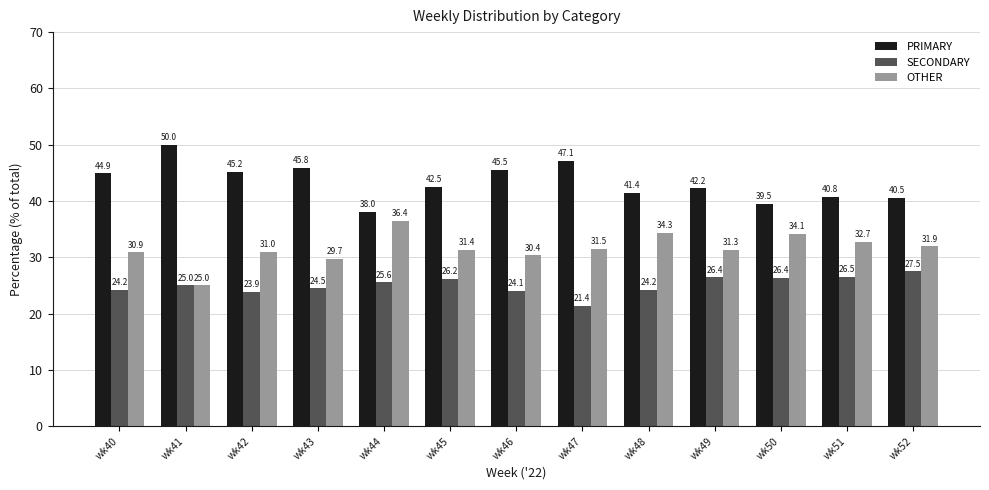

True or false: OTHER has a value of 9.0 at wk52.

False